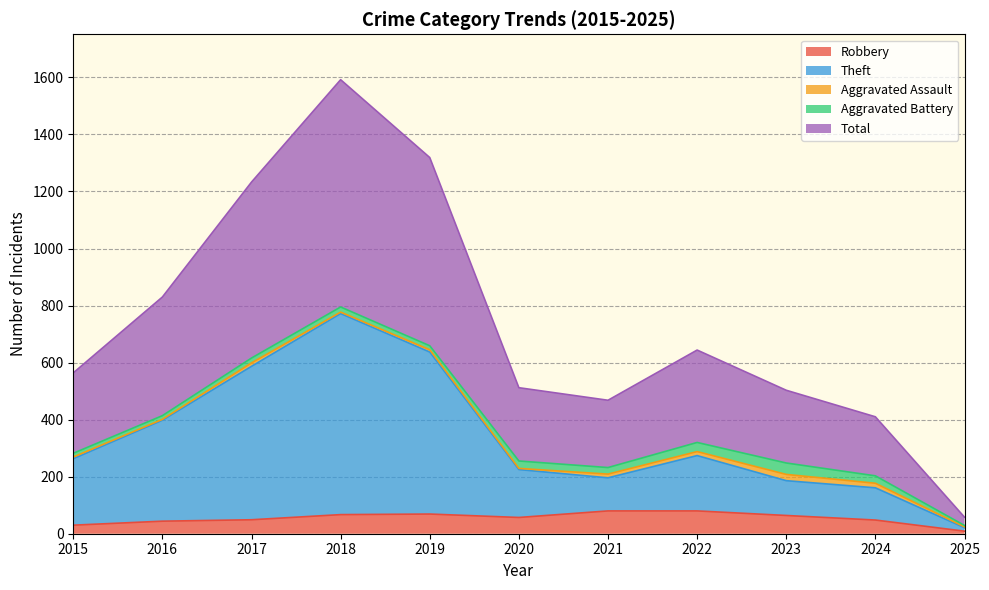

What is the maximum value for Robbery?

80